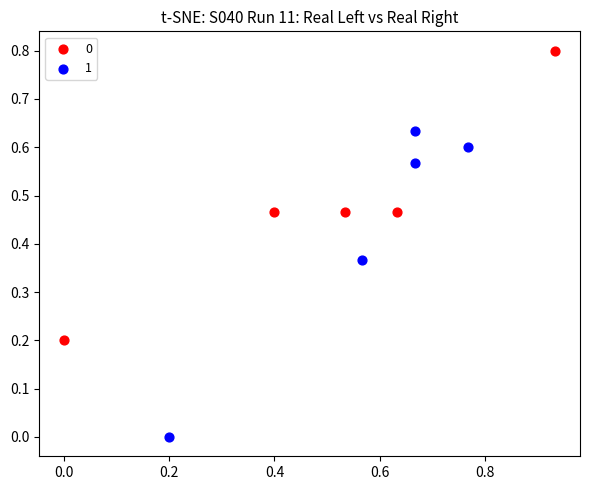

Which series has the widest spread of Y values?

1